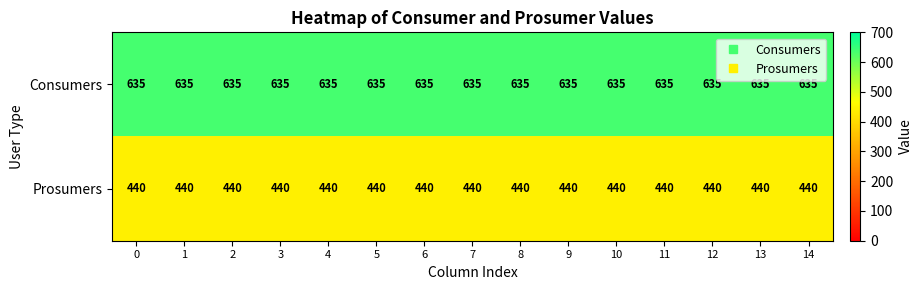

Read the Prosumers value at 5.

440